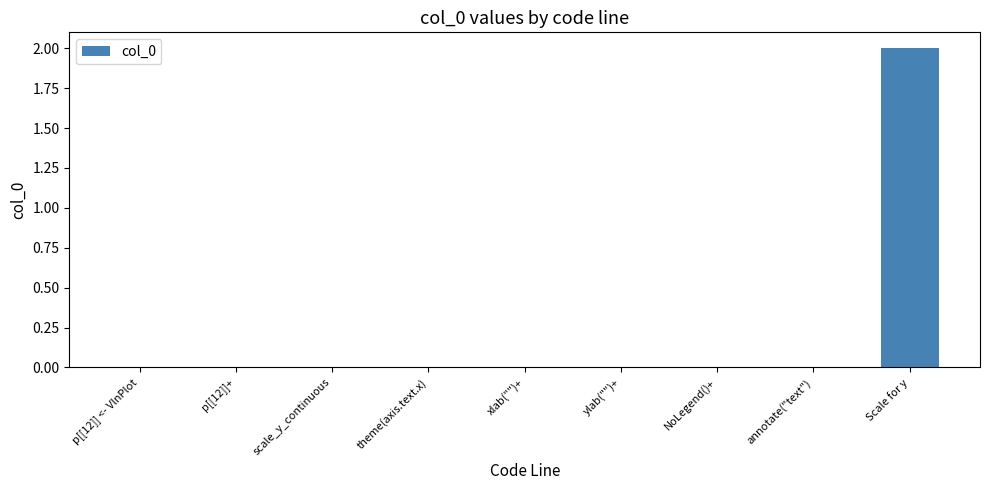

Count the number of data series in this chart.

1